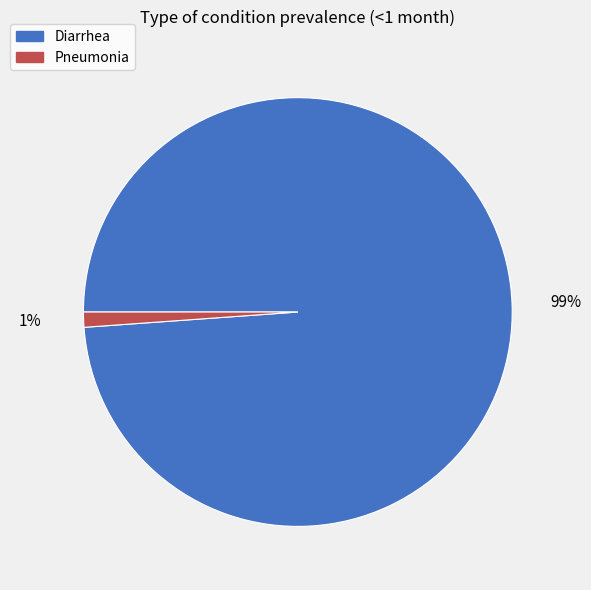

To the nearest percent, what is the difference between the Diarrhea and Pneumonia slice percentages?

98%